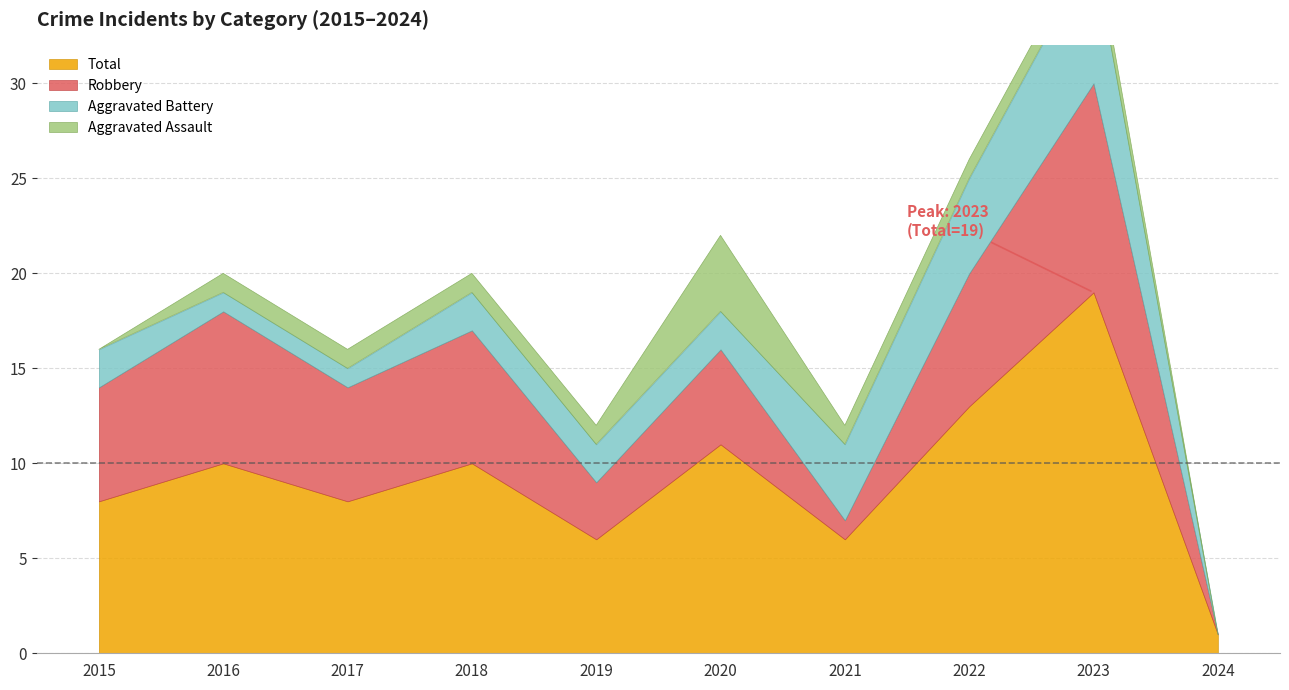

After their last crossing, which series has the higher values: Aggravated Battery or Aggravated Assault?

Aggravated Battery